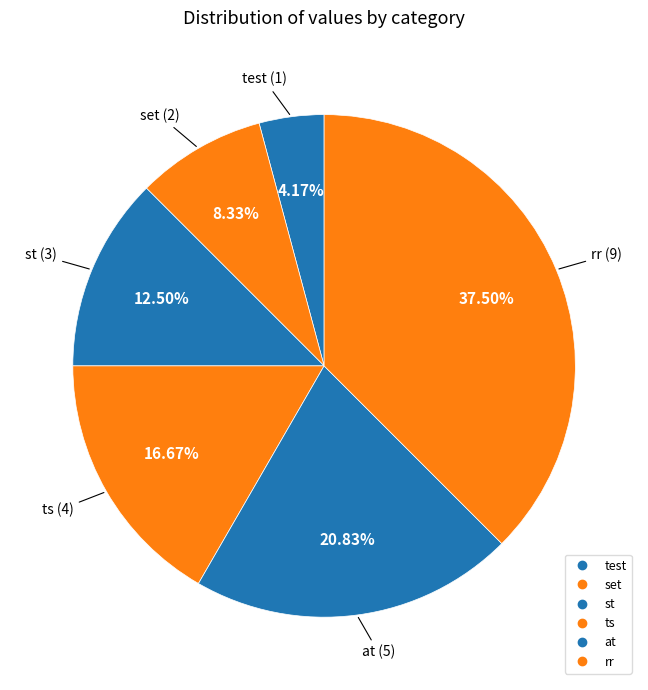

How many segments does this pie chart have?

6